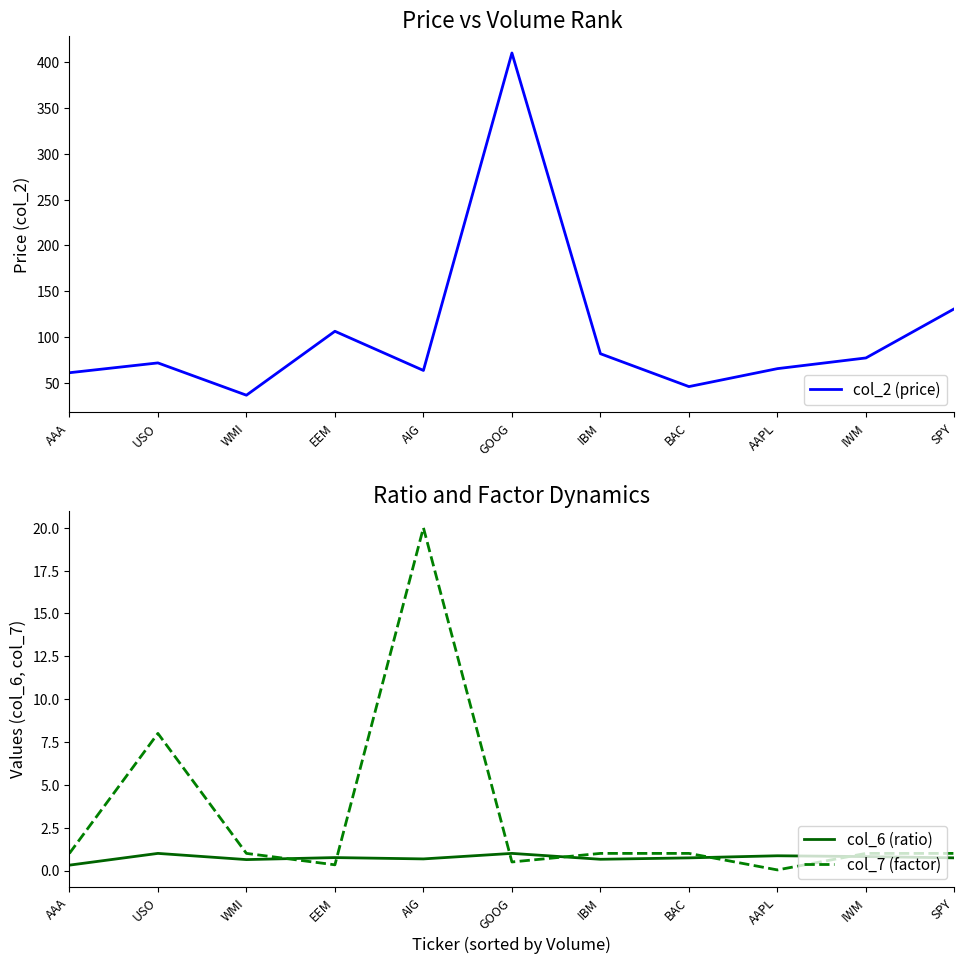

How many col_6 (ratio) values are between 0 and 1?

11